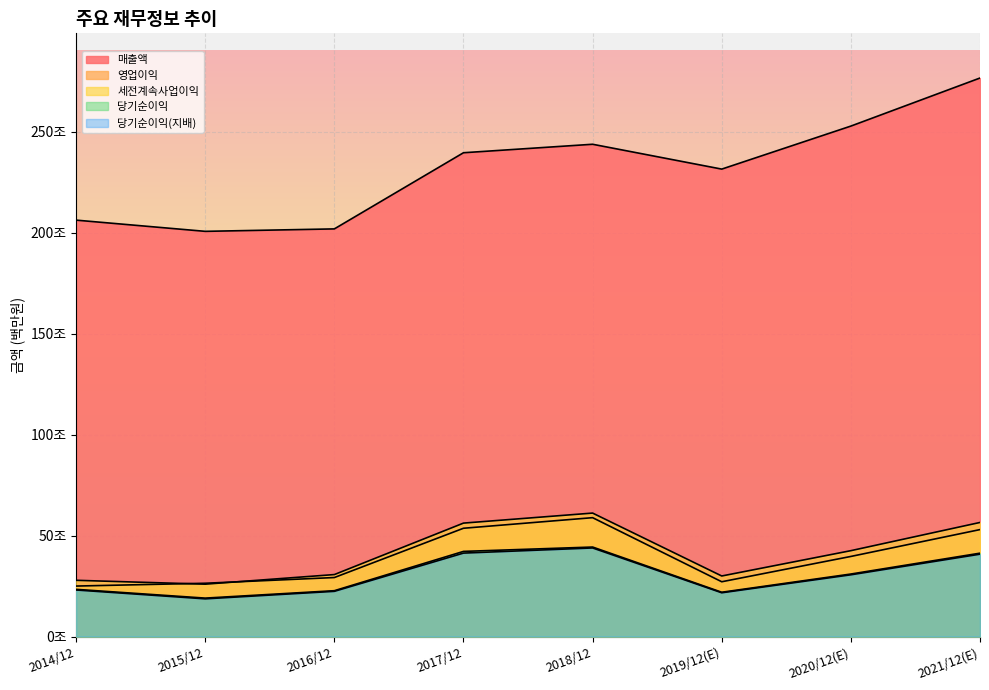

How many data points in 세전계속사업이익 are above 425472?

3